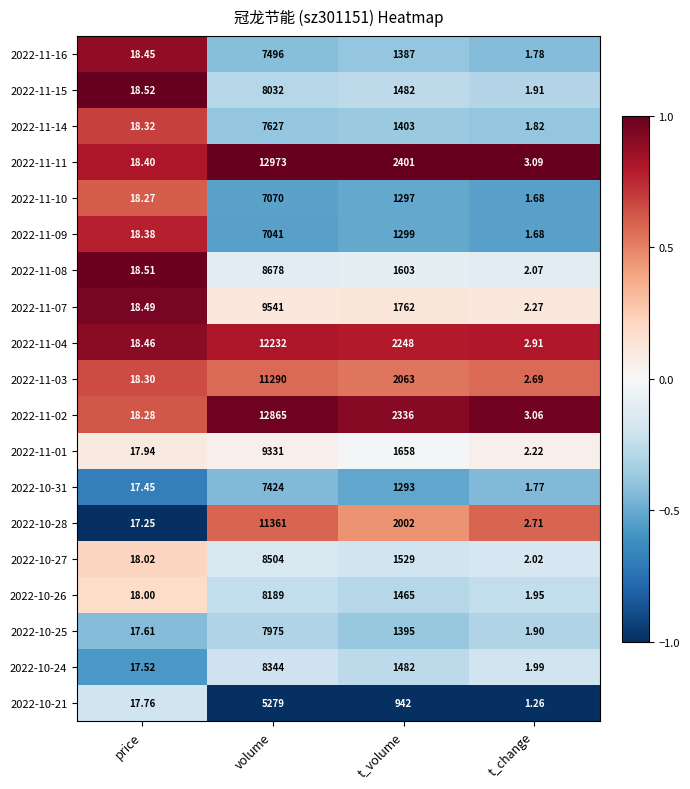

At which category is the sum across all series the highest?

volume